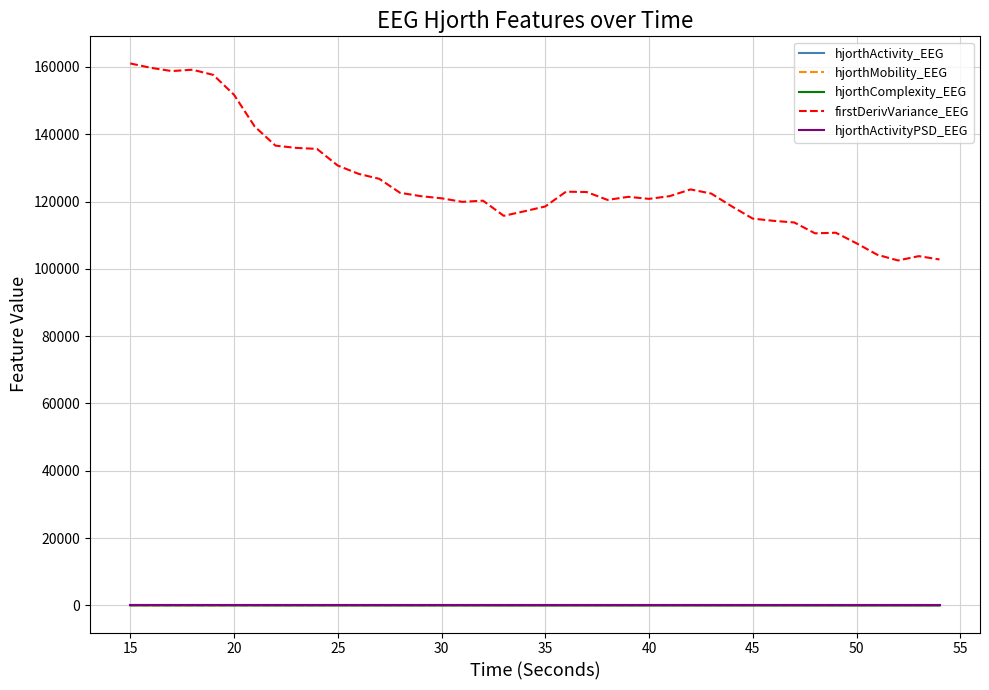

How many values in the hjorthActivity_EEG series are below 51?

18